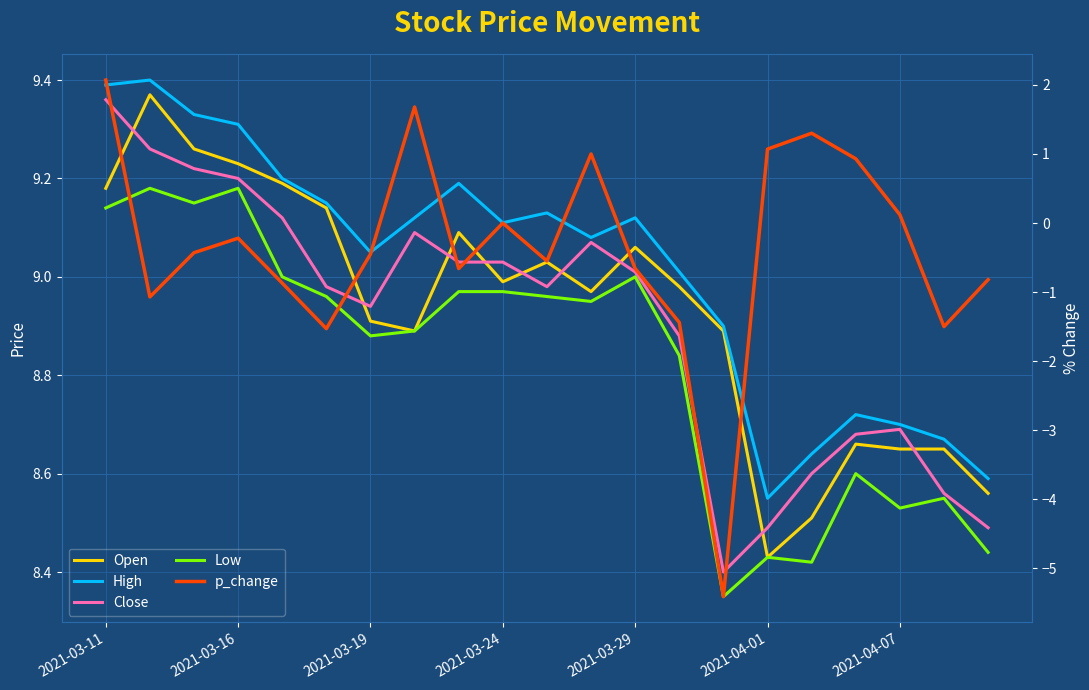

How many interior local peaks does the p_change series have?

5